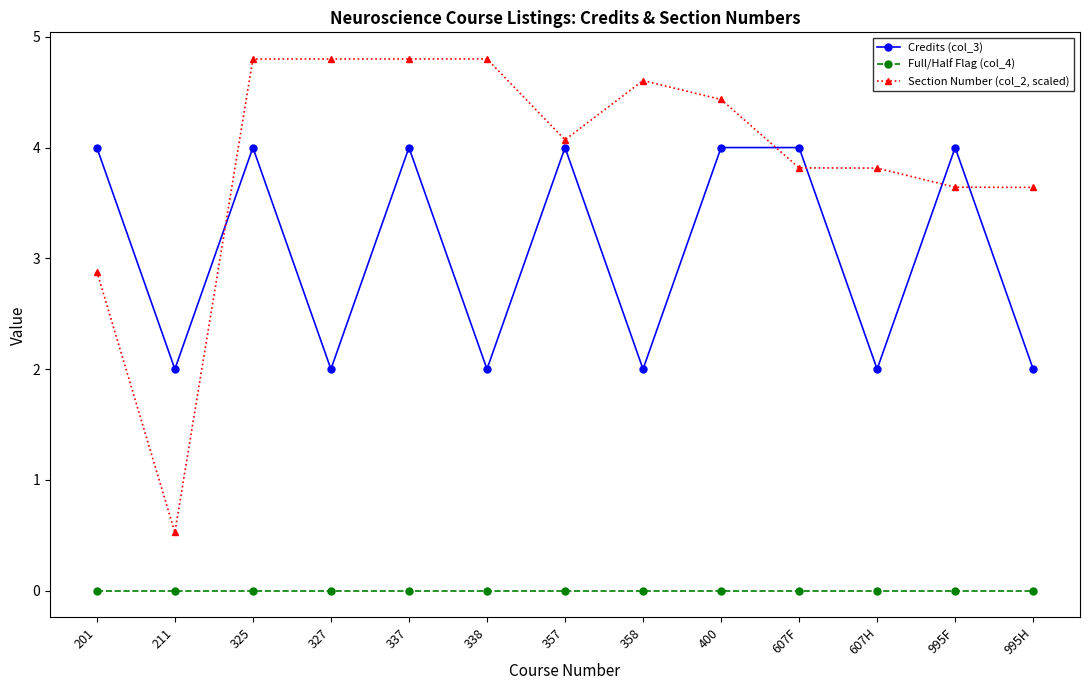

At which category does Credits (col_3) reach its first local valley?

211